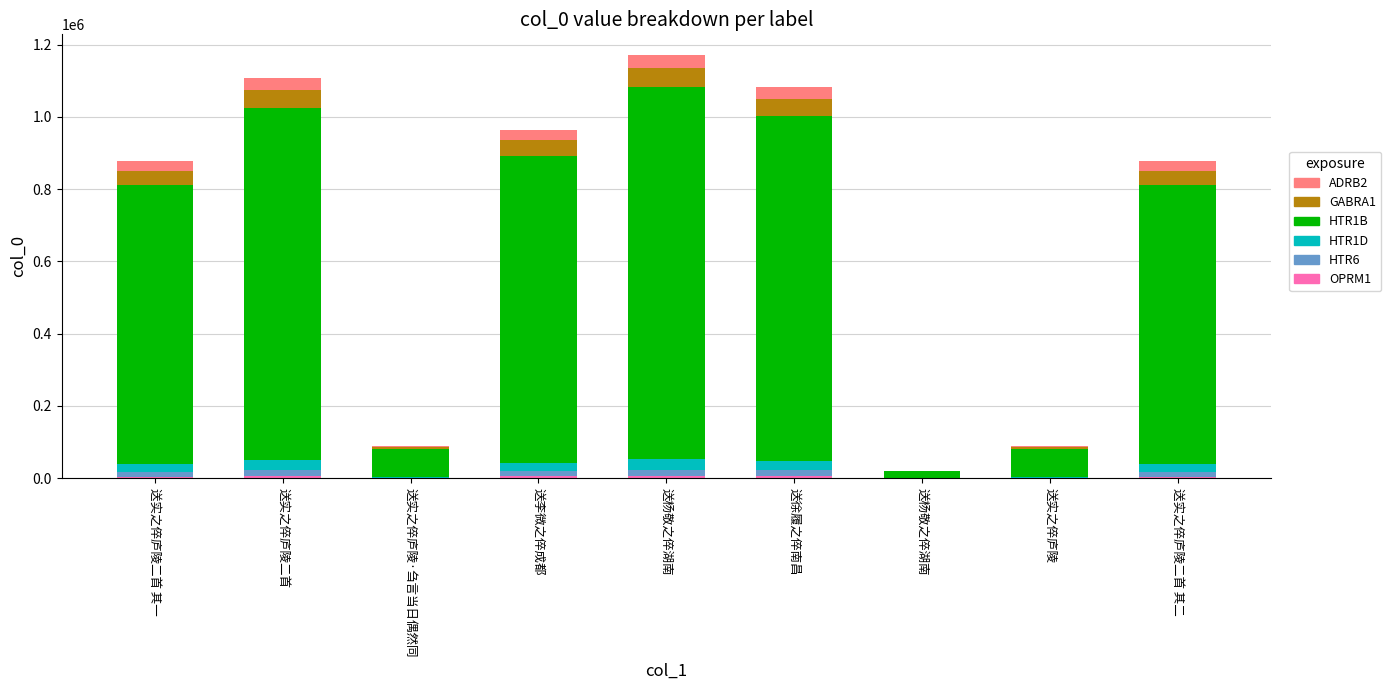

What is the average value of the OPRM1 series?

3487.9